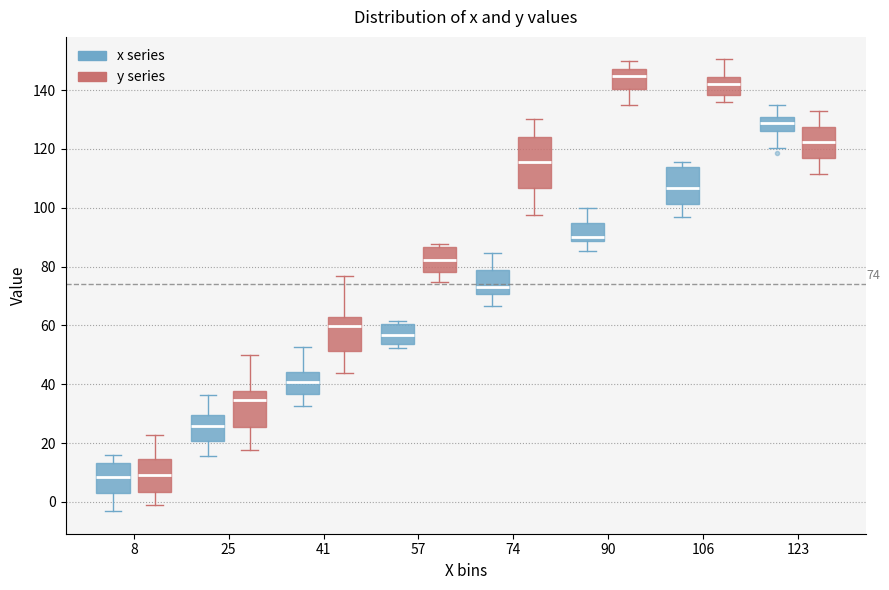

Which box has the highest median line?

90 (y series)